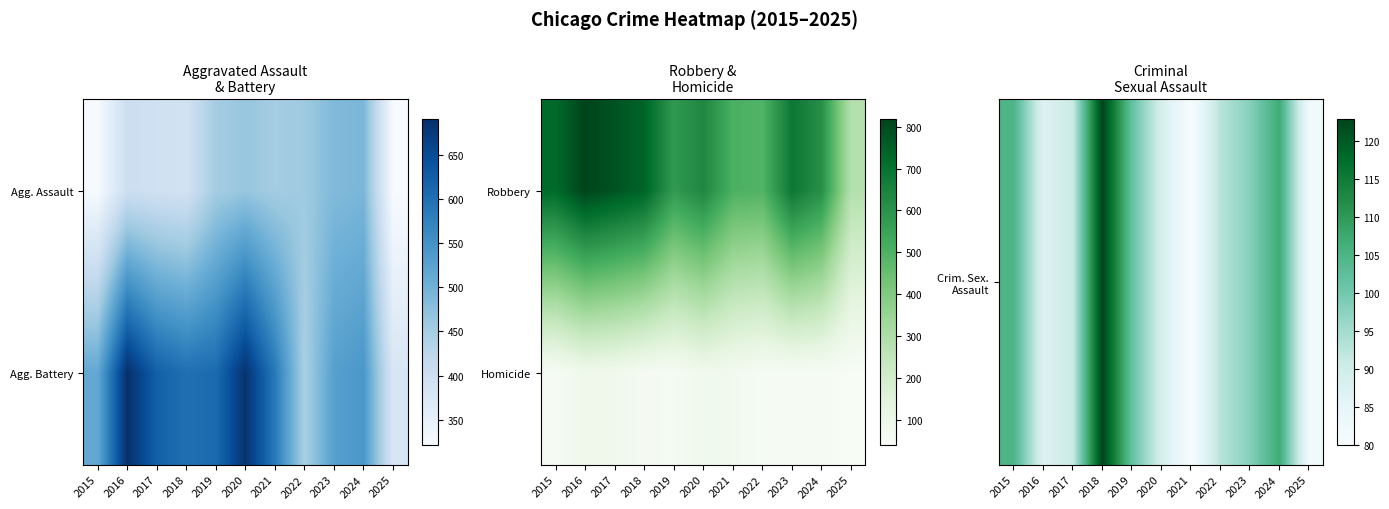

How many values in the Crim. Sex. Assault series exceed 93?

5